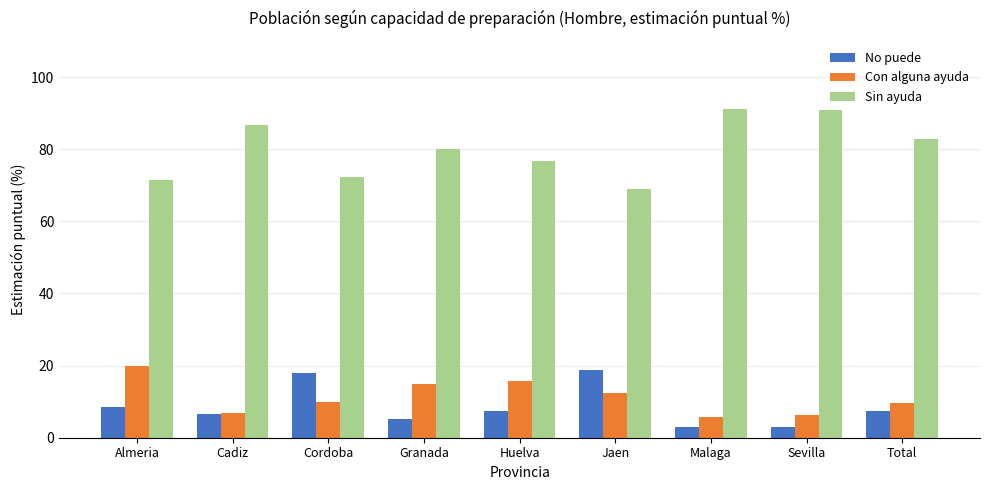

List the series in order of their peak value, lowest first.

No puede, Con alguna ayuda, Sin ayuda